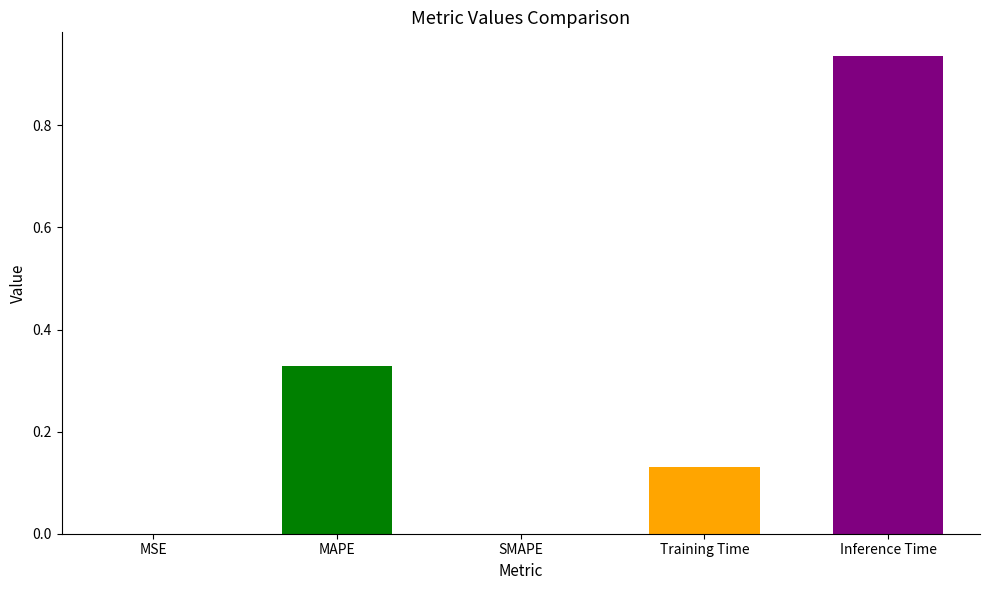

Count the number of categories in the chart.

5